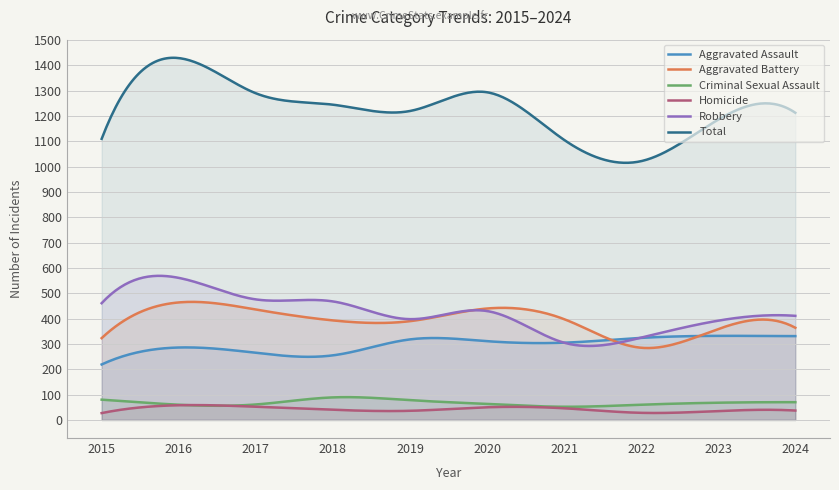

At which category is the sum across all series the highest?

2016